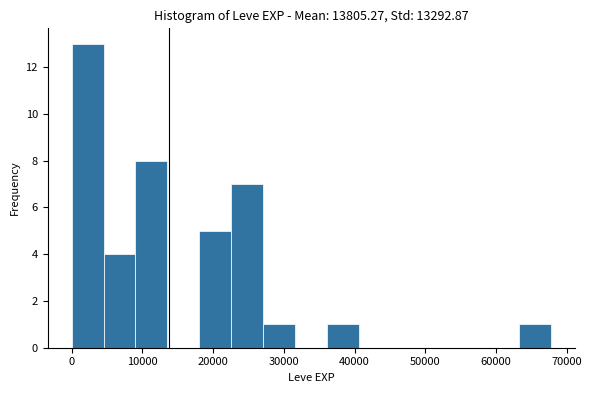

What is the height of the bar covering 27000 to 32000 on the x-axis? Neither the bar edges nor the heights are printed on the chart, so give them approximately, as read against the axes.

1